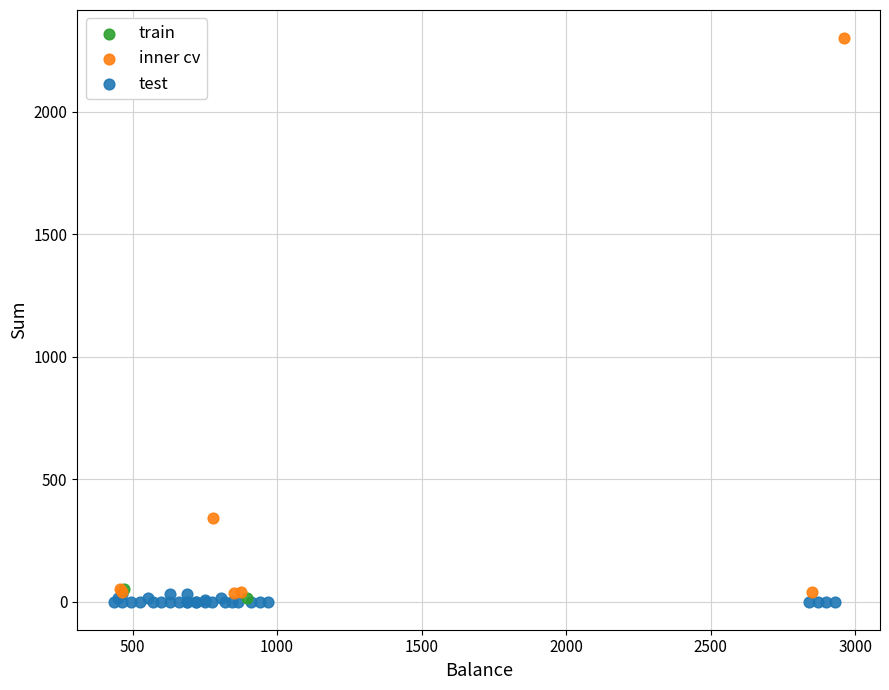

Which series has the widest spread of Y values?

inner cv